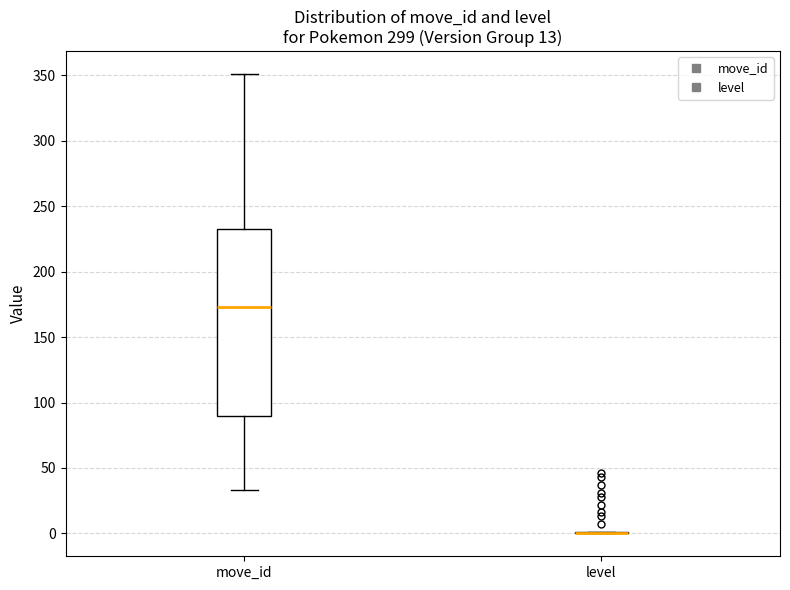

Reading left to right, transcribe this box plot: for each box, give where its median line is, the range the box spans, and where its two whiskers end, as read against the y-axis. The values are not printed on the chart, so give them approximately, as read against the axis.

move_id: median 175, box 90 to 230, whiskers 35 to 350
level: box collapsed to a line at 0, whiskers 0 to 0